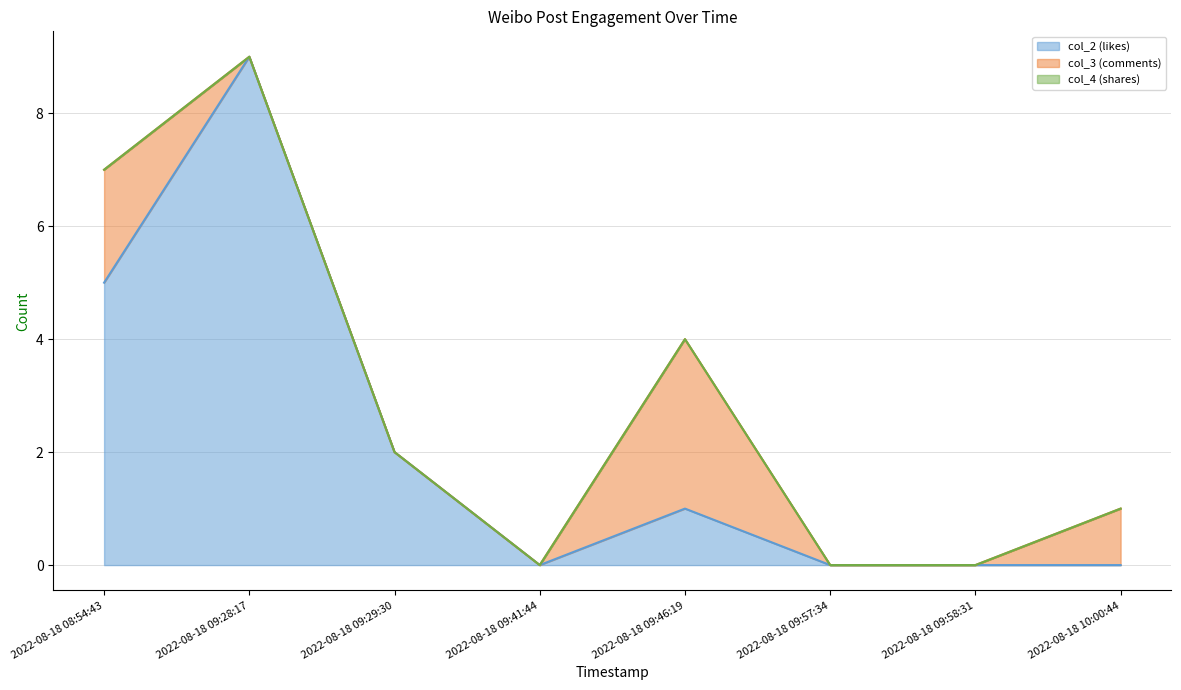

Which series changed the most between 2022-08-18 09:57:34 and 2022-08-18 09:41:44?

col_2 (likes)